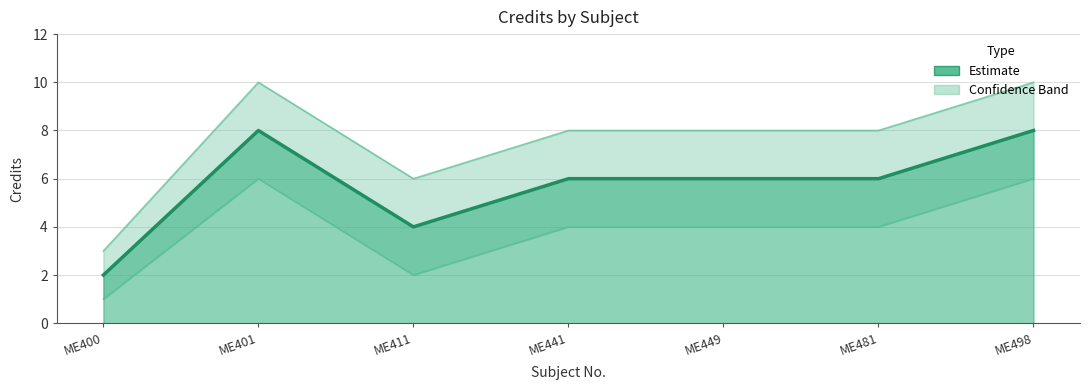

What is the greatest value displayed?

8